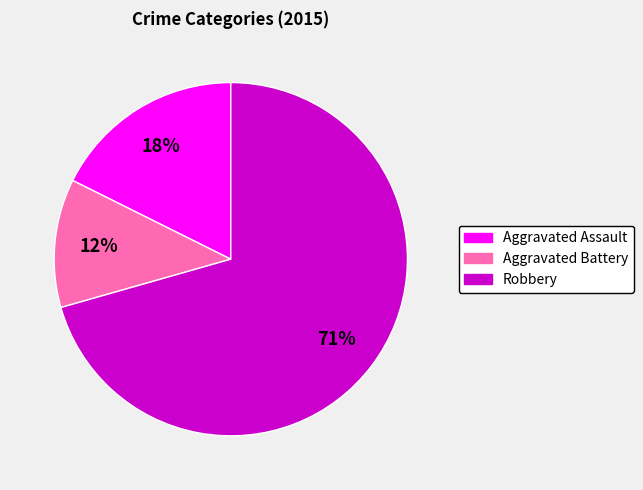

Is there any slice that represents more than half of the pie?

Yes